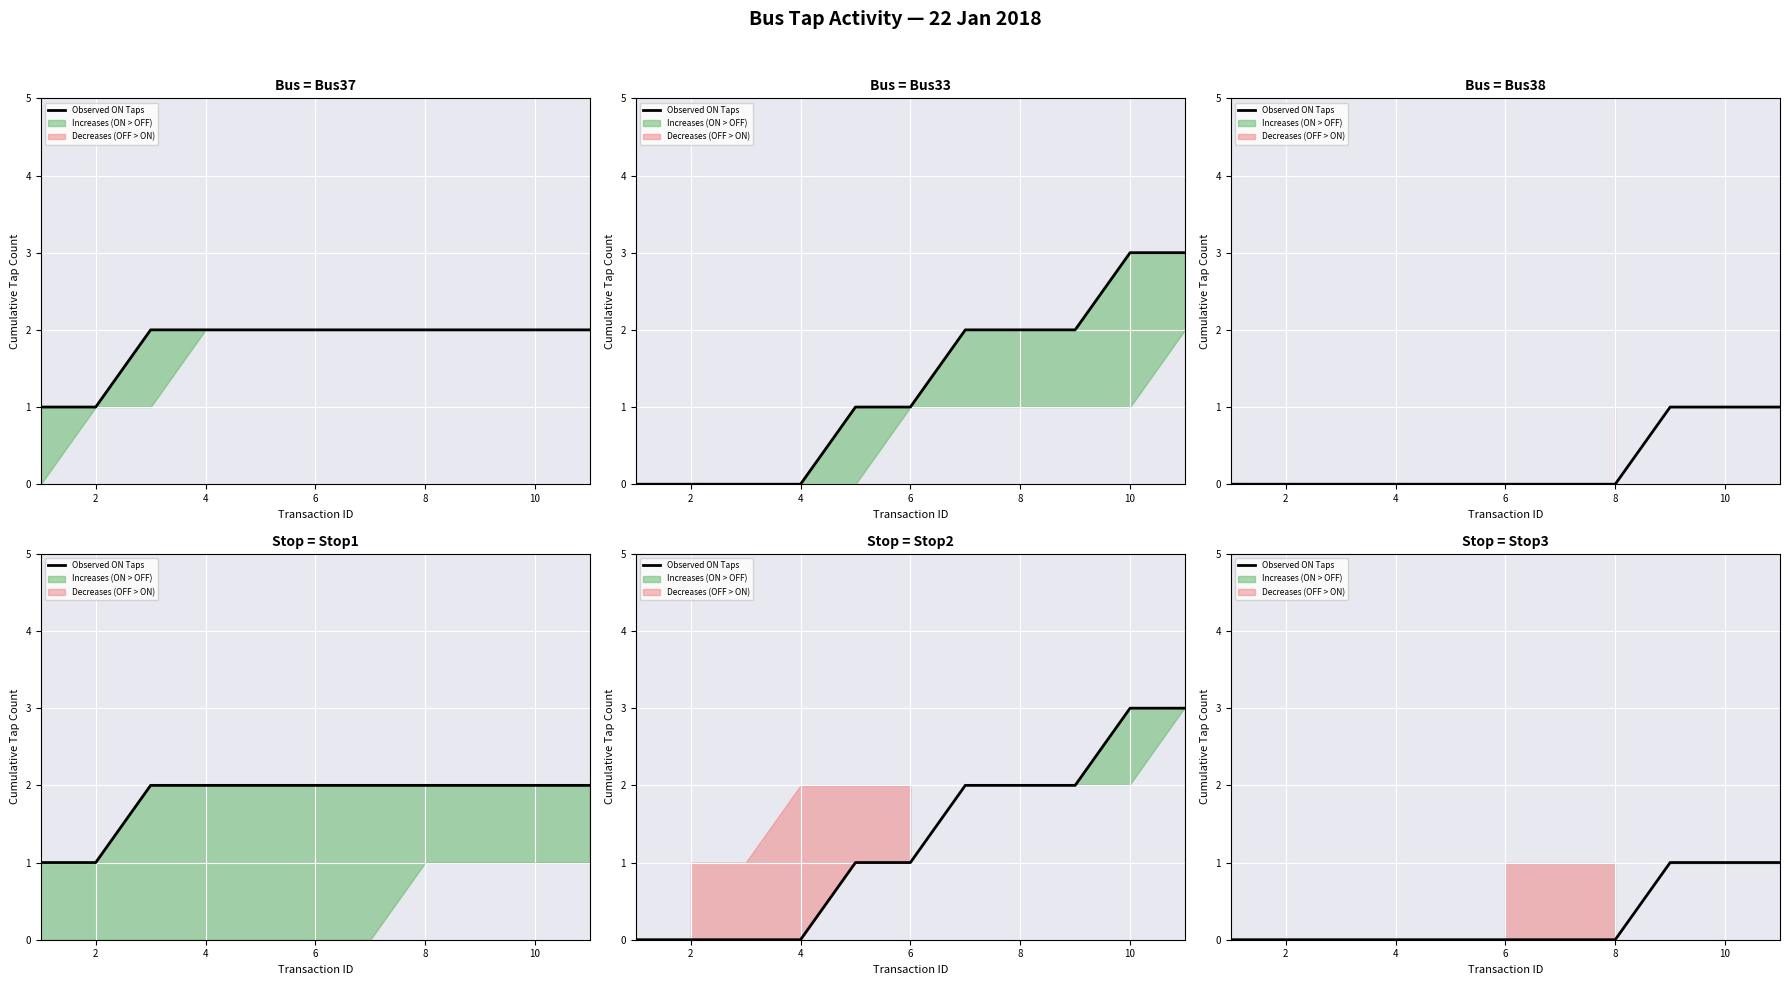

Is this an area chart (filled region under the line)?

No